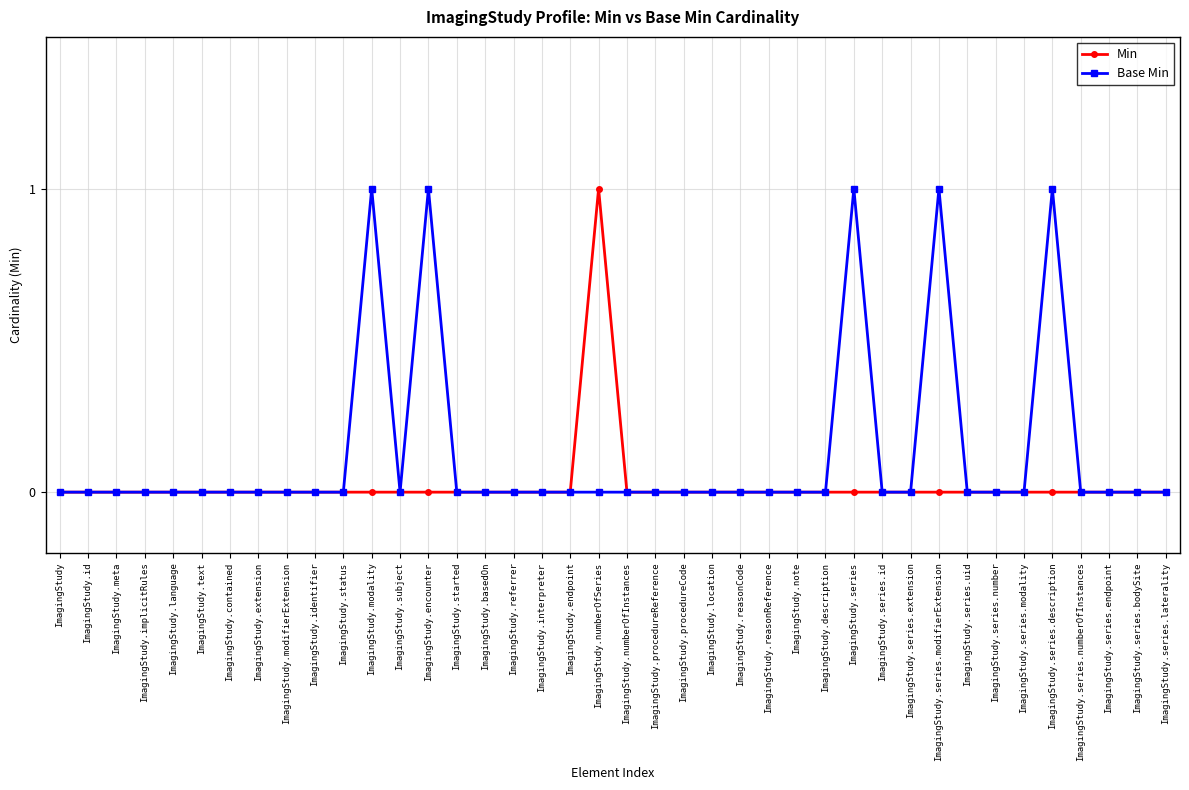

Which series has the largest total across all categories?

Base Min